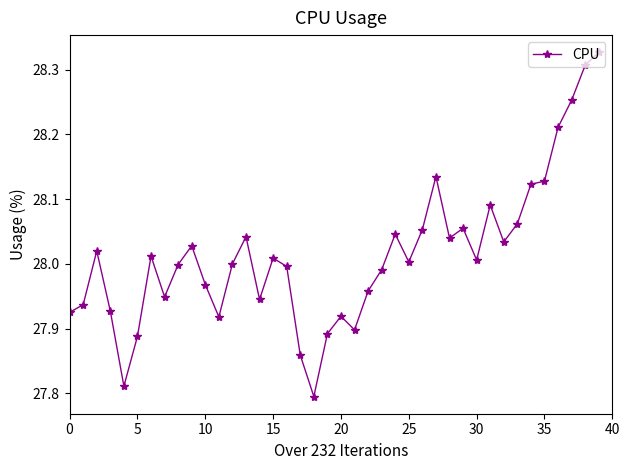

What is the difference between the second highest and minimum values?

0.5